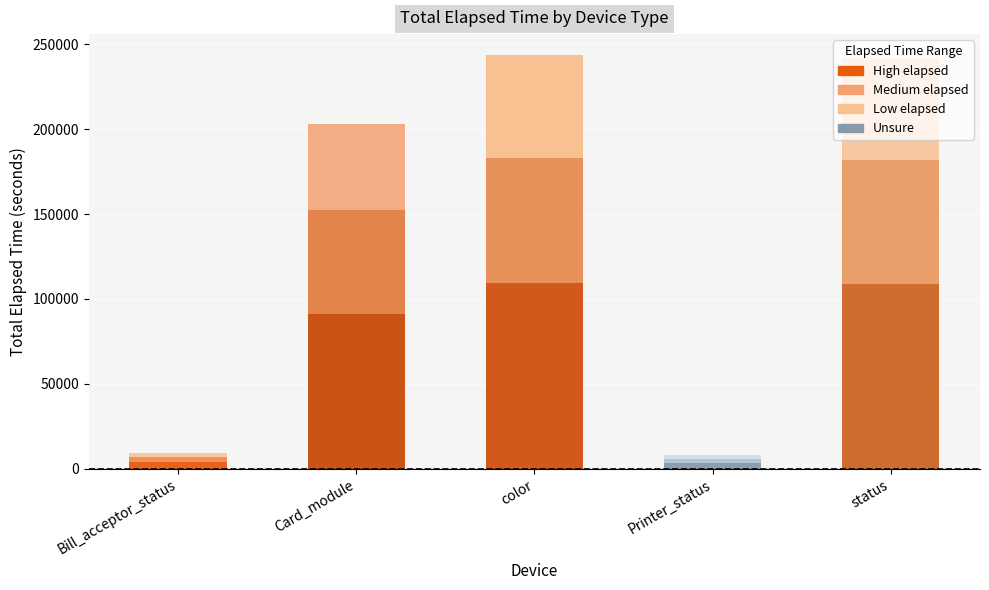

Where does the Bill_acceptor_status series first go above 720?

Card_module